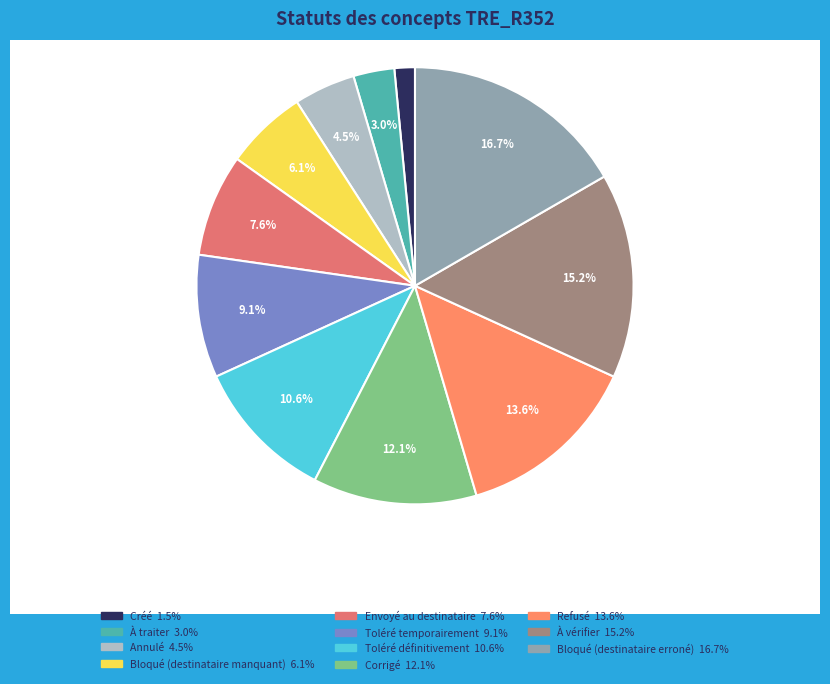

How many segments does this pie chart have?

11